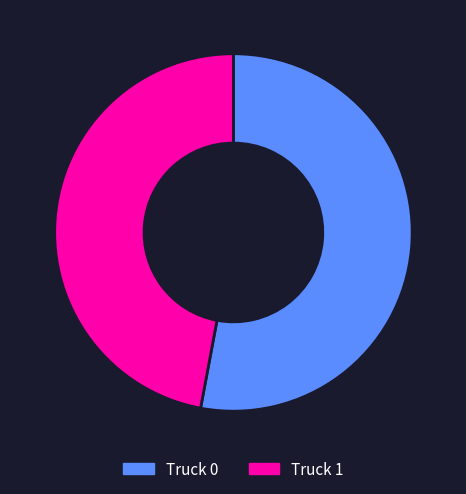

Which category accounts for the majority?

Truck 0